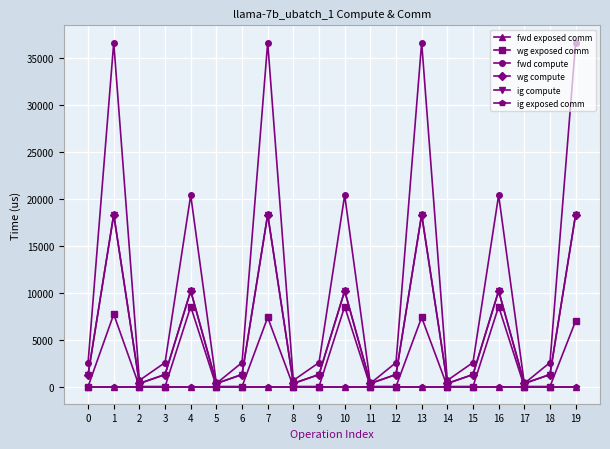

What is the highest value of the wg exposed comm series?

8522.6